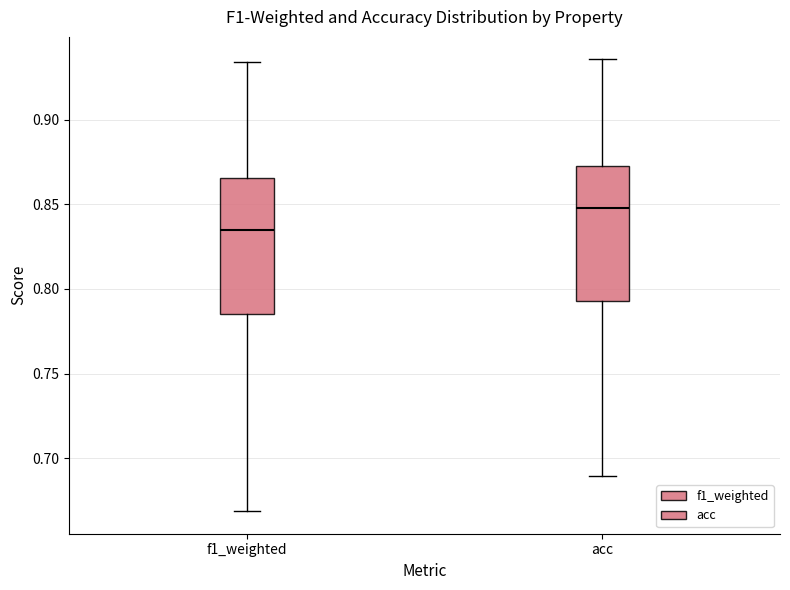

Reading left to right, transcribe this box plot: for each box, give where its median line is, the range the box spans, and where its two whiskers end, as read against the y-axis. The values are not printed on the chart, so give them approximately, as read against the axis.

f1_weighted: median 0.835, box 0.785 to 0.865, whiskers 0.670 to 0.935
acc: median 0.850, box 0.795 to 0.875, whiskers 0.690 to 0.935